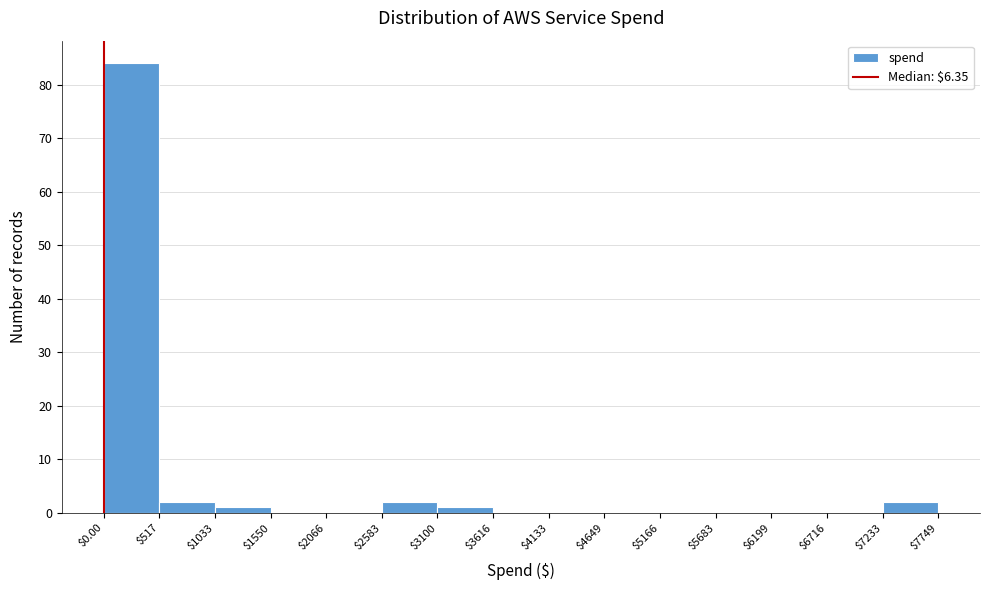

Which range on the x-axis has the tallest bar?

$0.00 to $517